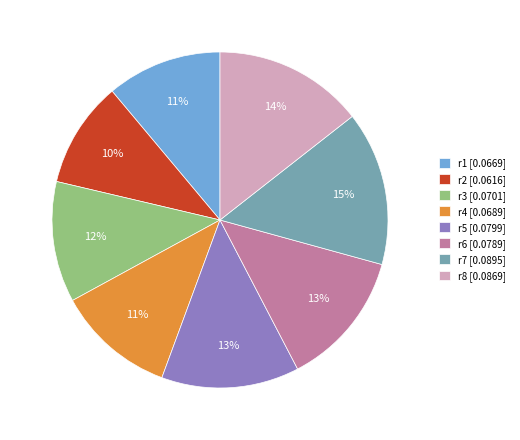

To the nearest percent, what percentage of the pie is r8 [0.0869]?

14%